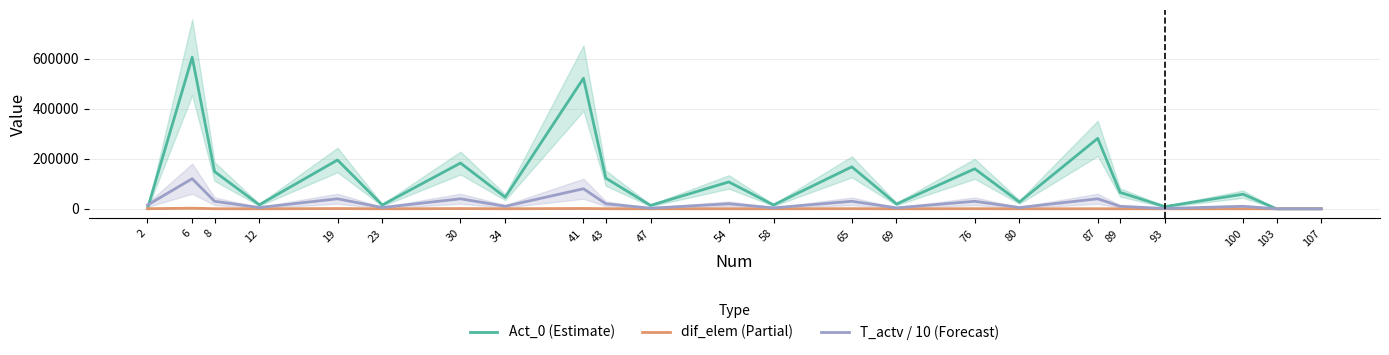

Which series has the widest spread of values?

Act_0 (Estimate)